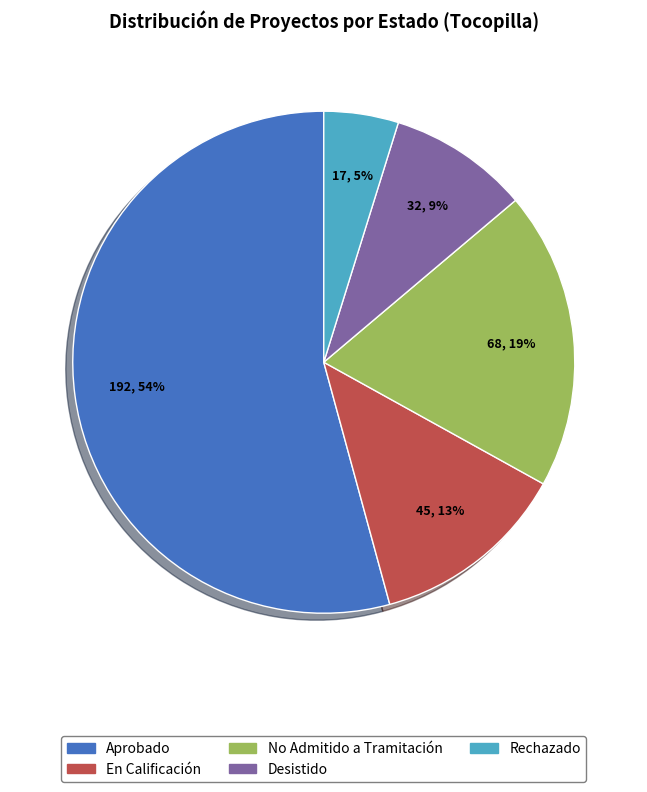

Approximately how many times larger is the value at Desistido compared to Aprobado?

0.2